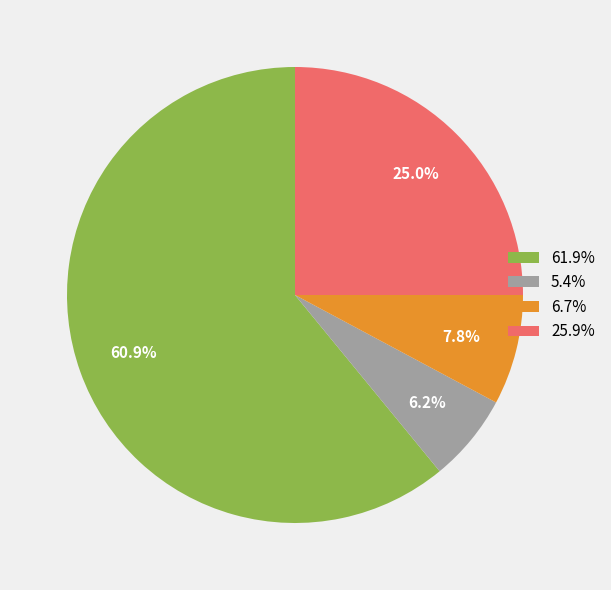

Which category has the smallest portion of the pie?

5.4%